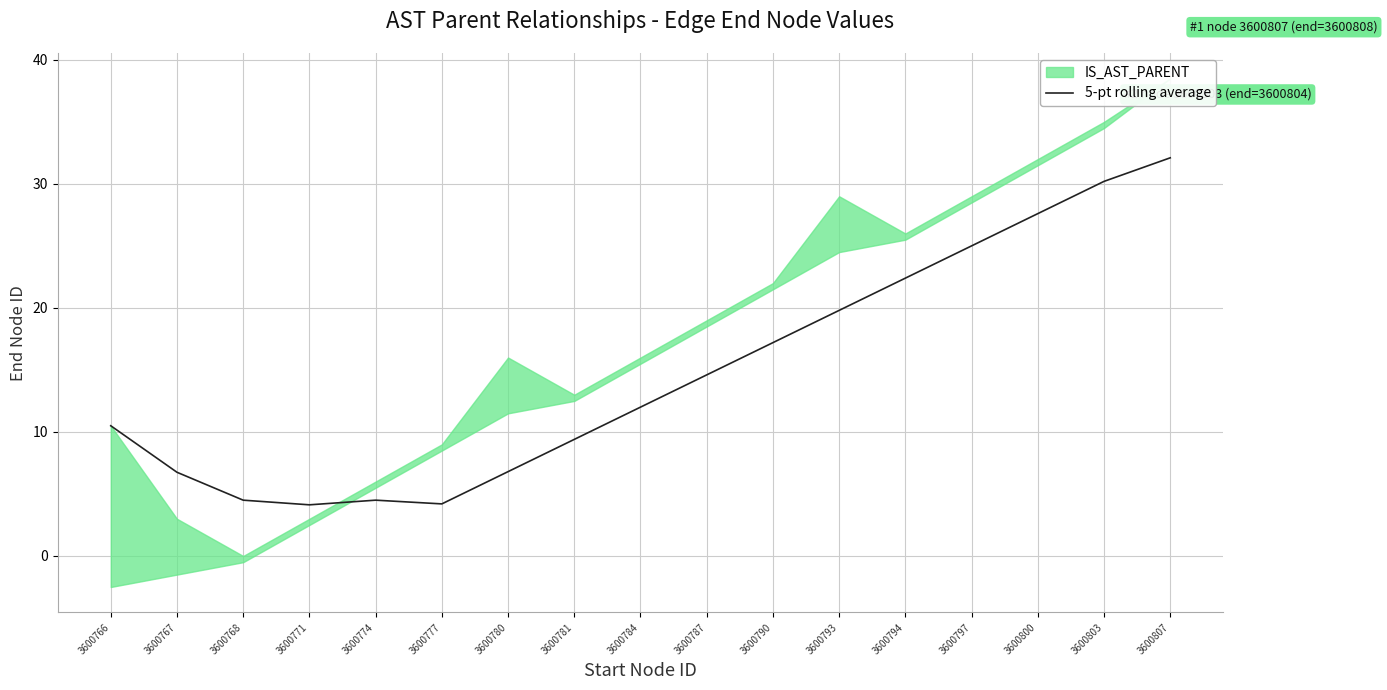

Reading left to right, extract all data points from this chart.

3600766=10.5	3600767=6.8	3600768=4.5	3600771=4.1	3600774=4.5	3600777=4.2	3600780=6.8	3600781=9.4	3600784=12.0	3600787=14.6	3600790=17.2	3600793=19.8	3600794=22.4	3600797=25.0	3600800=27.6	3600803=30.2	3600807=32.1